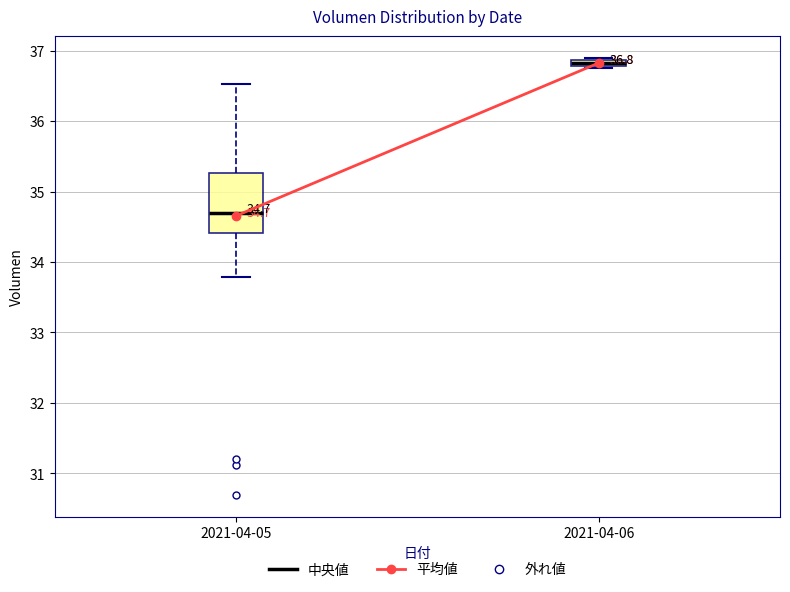

Which box's median line is the lowest?

2021-04-05